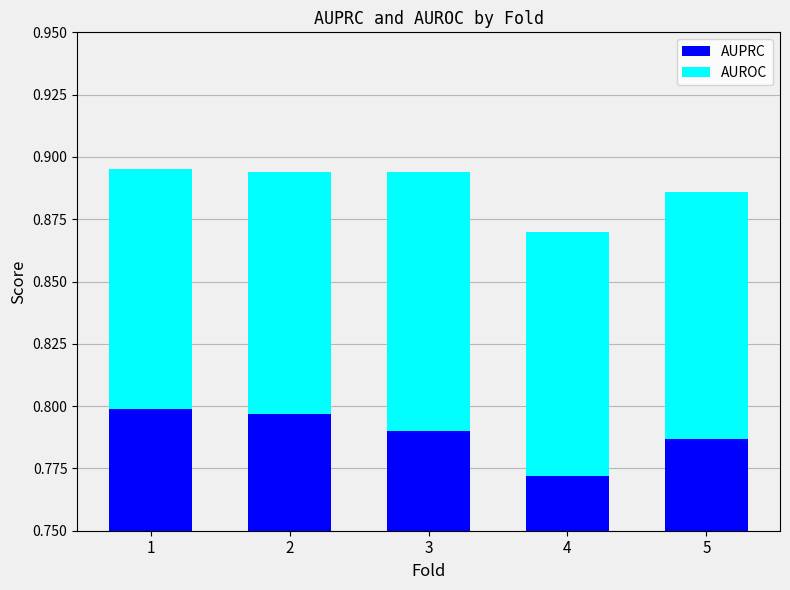

Count the number of data series in this chart.

2